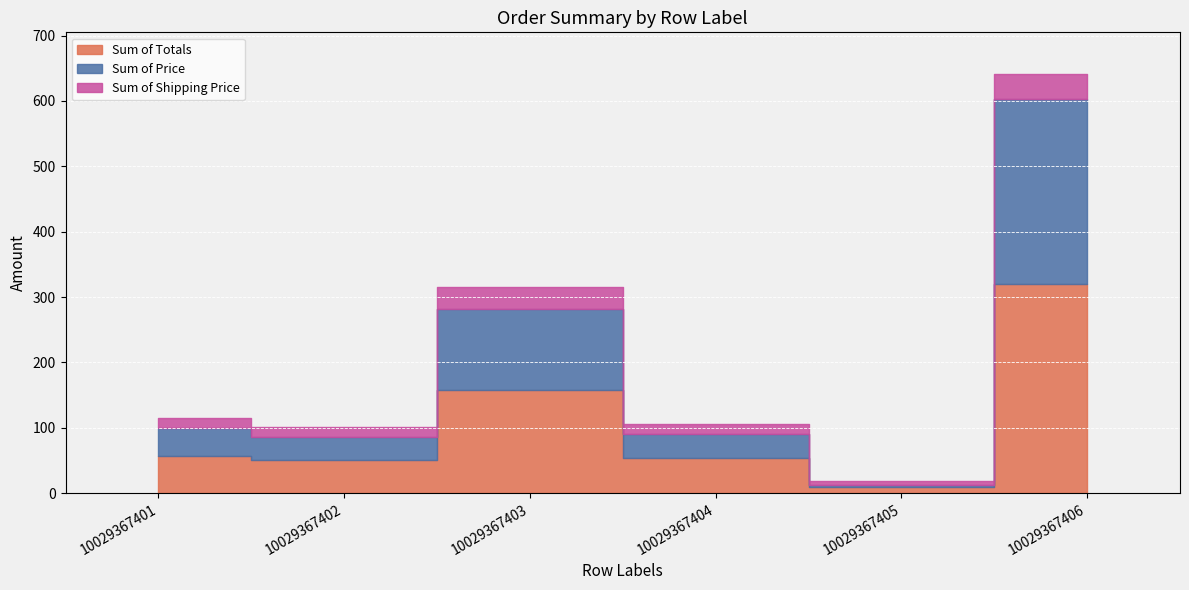

Reading left to right, list all the values displayed in this chart.

Sum of Totals: 57.4	50.7	157.8	53.2	9.0	320.5
Sum of Price: 41.9	35.7	124.6	37.7	4.0	282.7
Sum of Shipping Price: 15.5	15.0	33.2	15.5	5.0	37.8